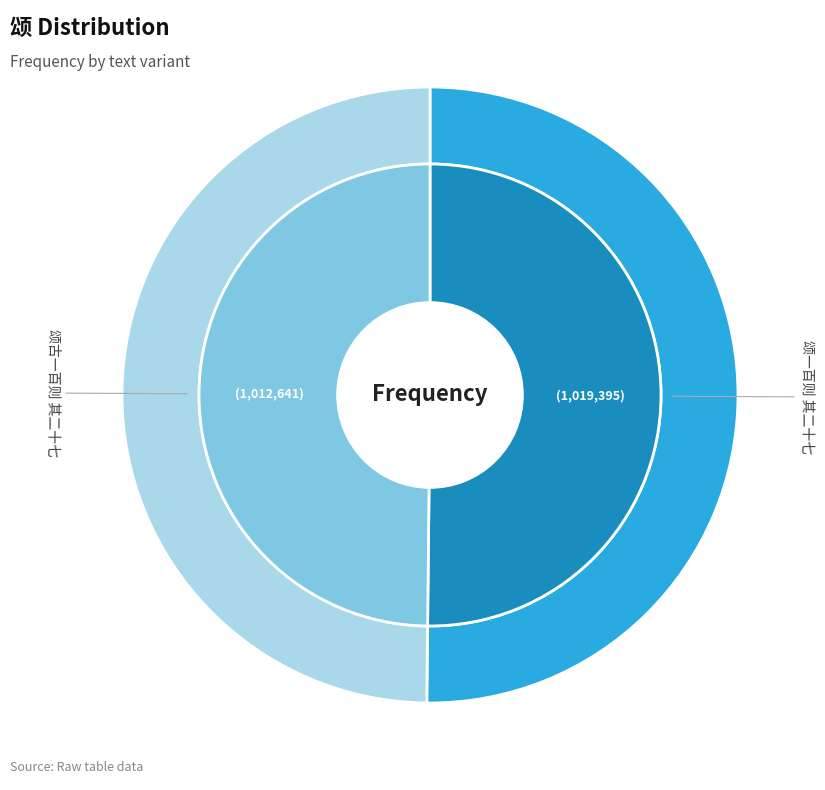

Which slice is the smallest?

颂古一百则 其二十七